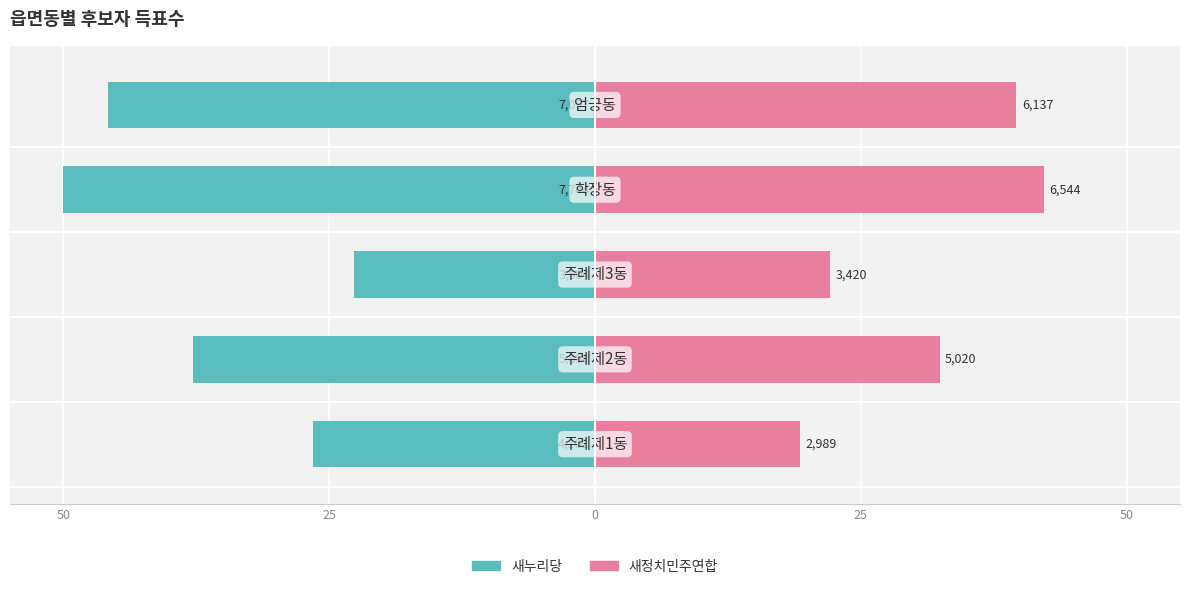

Reading left to right, list all the values displayed in this chart.

새누리당: -26.5	-37.8	-22.6	-50.0	-45.8
새정치민주연합: 19.3	32.4	22.1	42.3	39.6